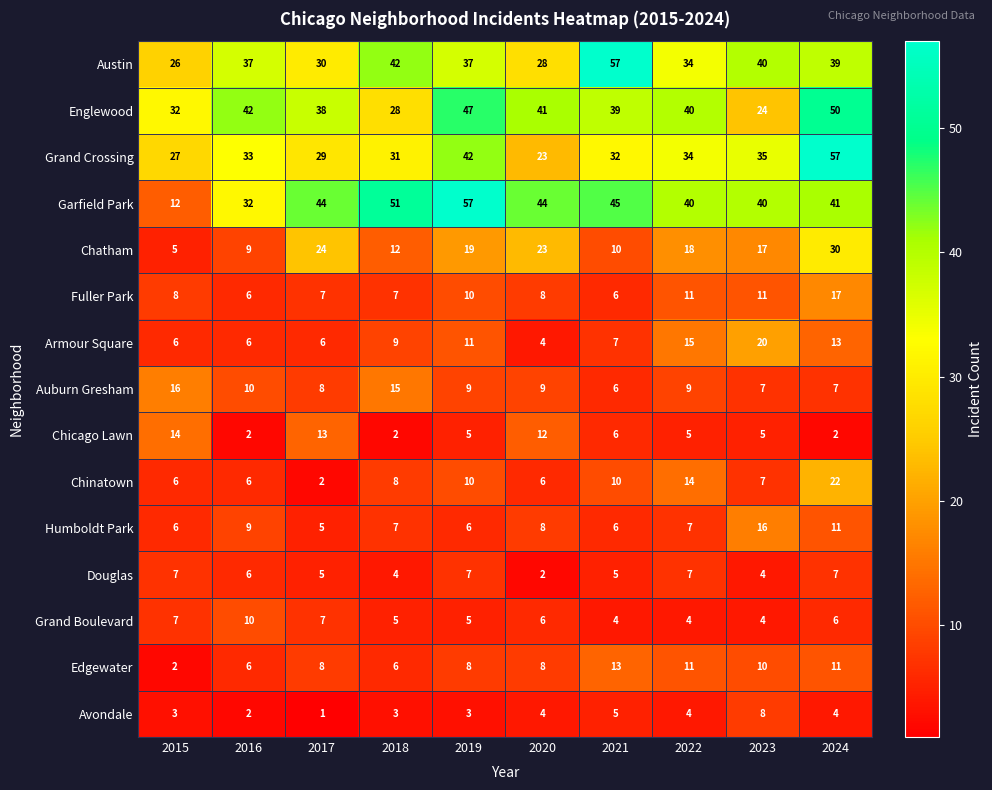

How many series are shown in this chart?

15